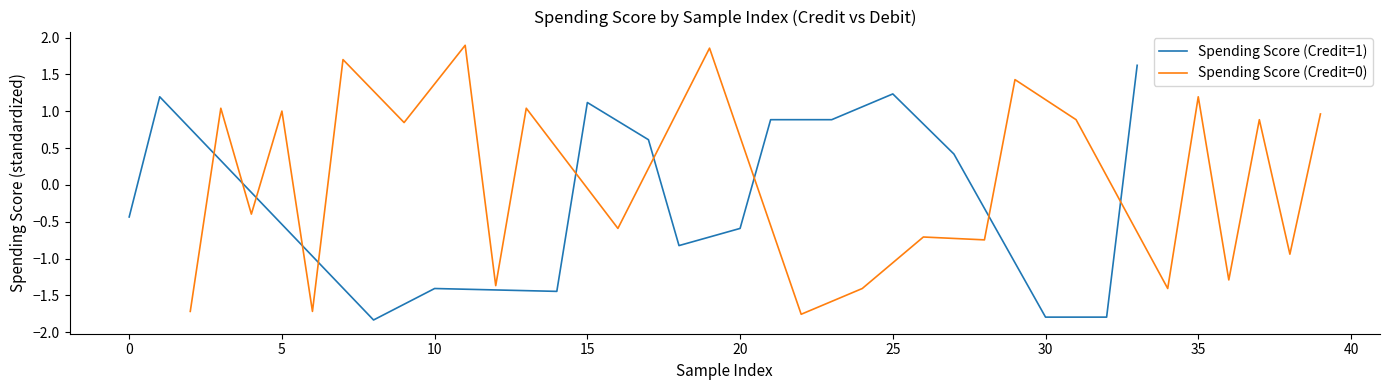

Between 4 and 25, which series saw the biggest shift?

Spending Score (Credit=1)